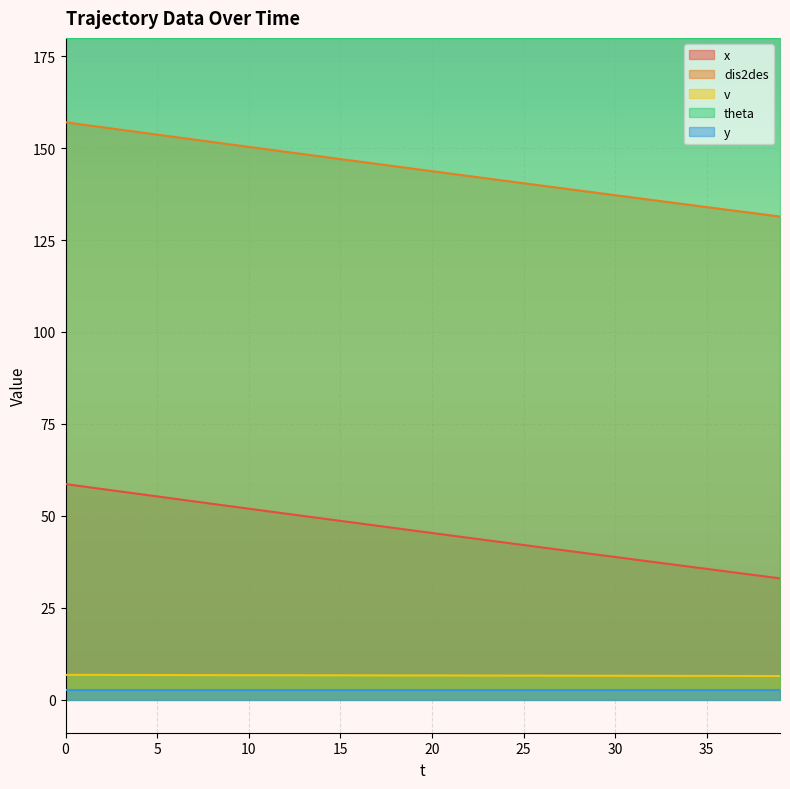

Between 6 and 24, which series saw the biggest shift?

dis2des